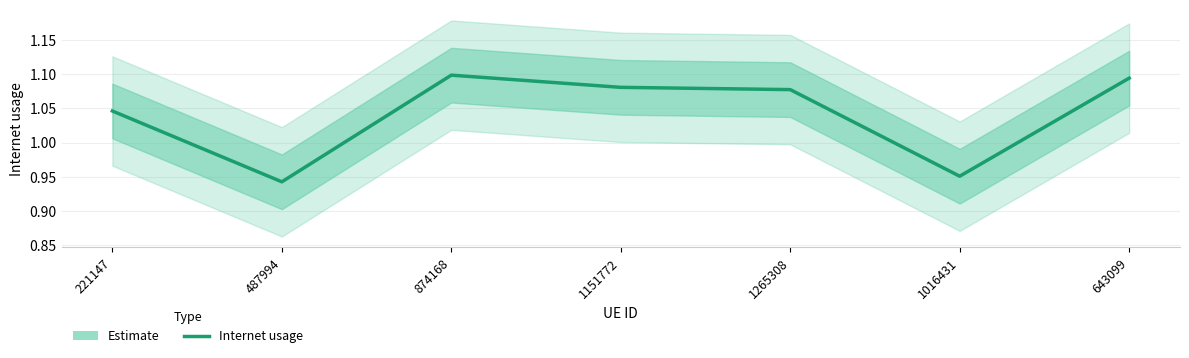

What is the smallest value displayed?

0.9